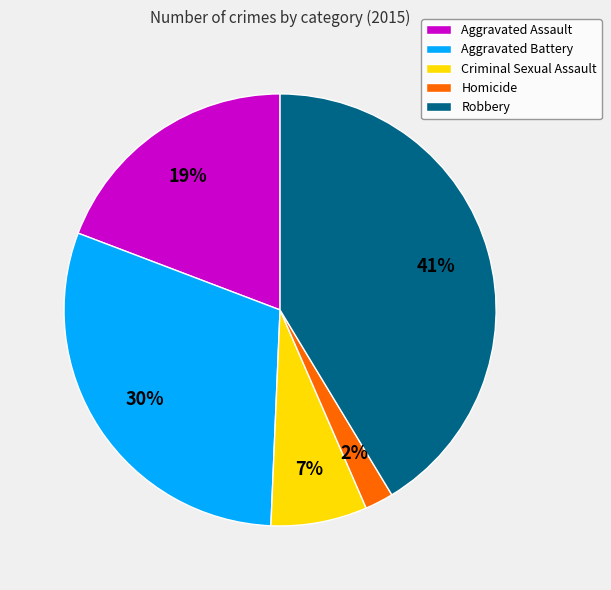

The Robbery slice represents 51% of the pie. True or false?

False